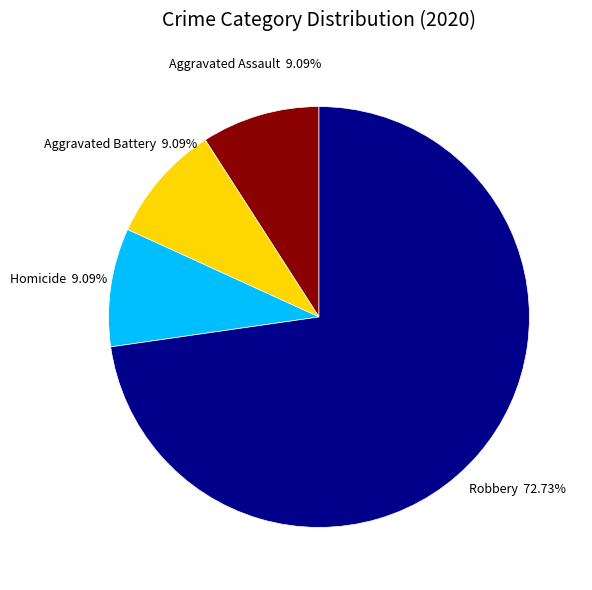

Does any single category account for the majority?

Yes